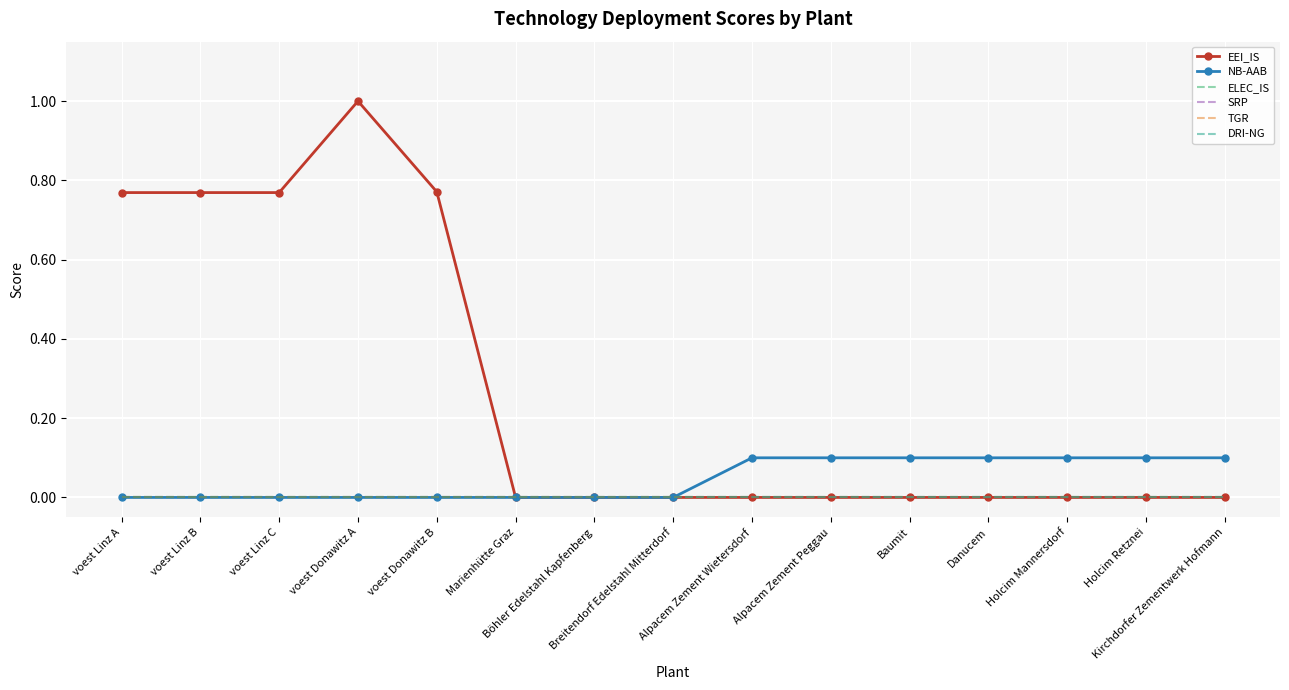

True or false: ELEC_IS and TGR cross at least once.

False